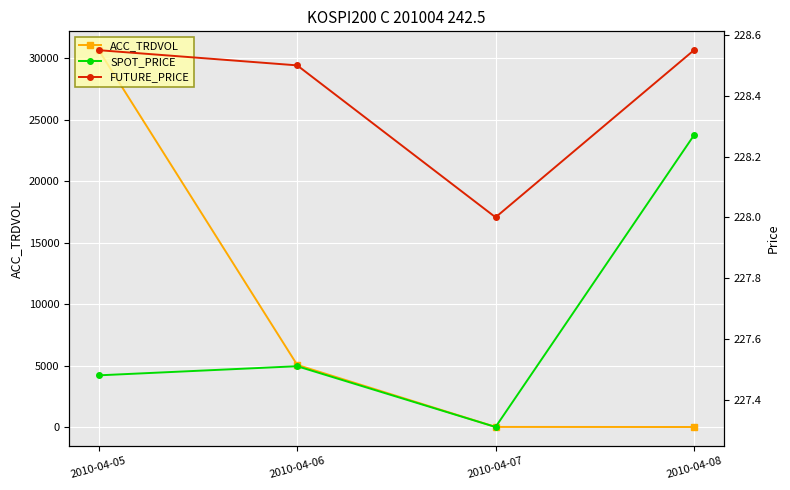

At how many categories does at least one series exceed 1057?

2